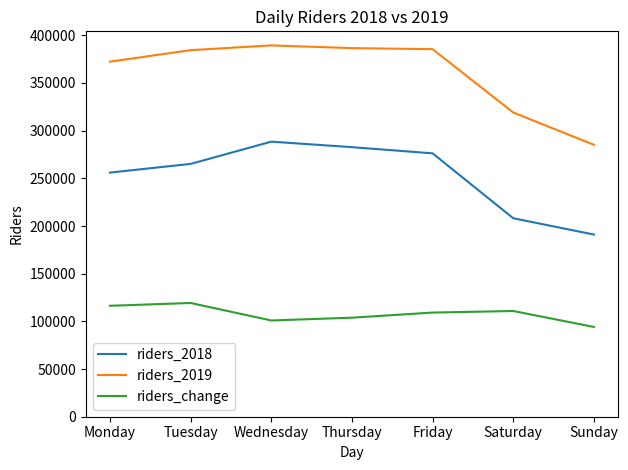

What is the spread (max minus min) of values at Thursday?

282700